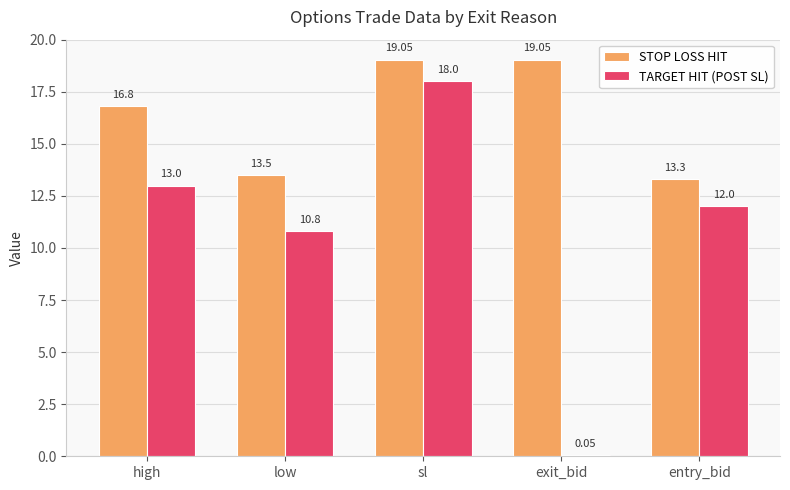

At which label does TARGET HIT (POST SL) reach its peak?

sl